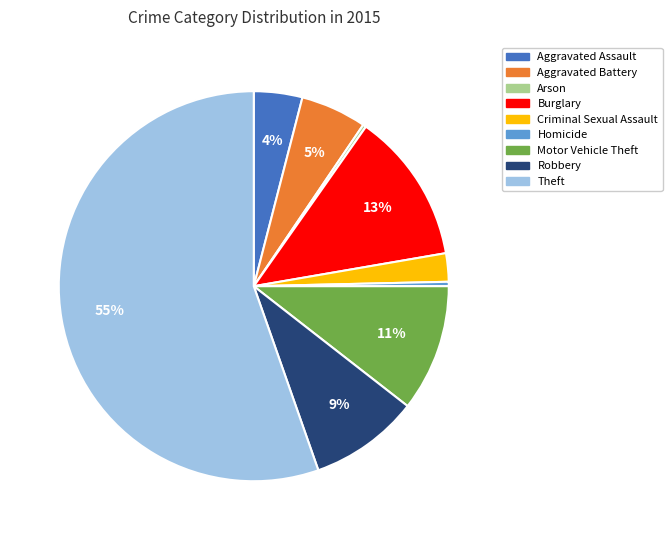

Is the sum of Aggravated Assault and Homicide greater than half?

No